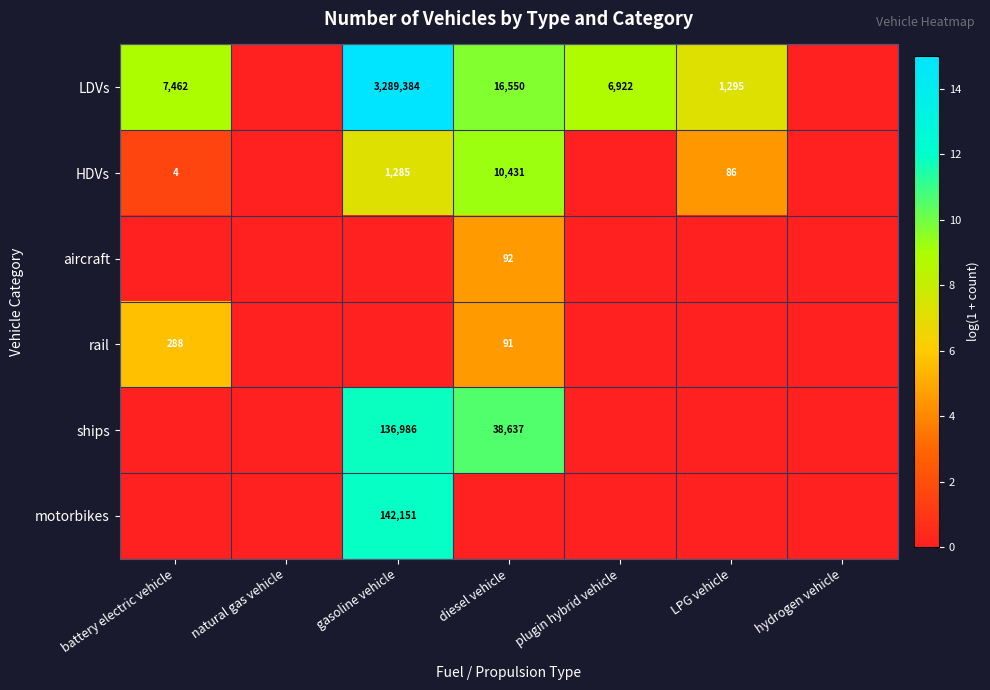

True or false: ships has a value of 63511 at gasoline vehicle.

False